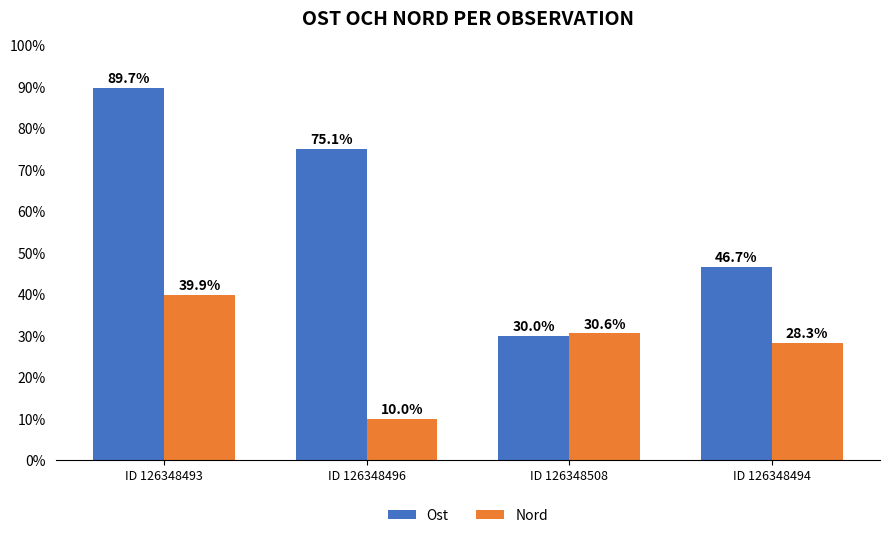

Rank the series at ID 126348508 from highest to lowest value.

Nord, Ost